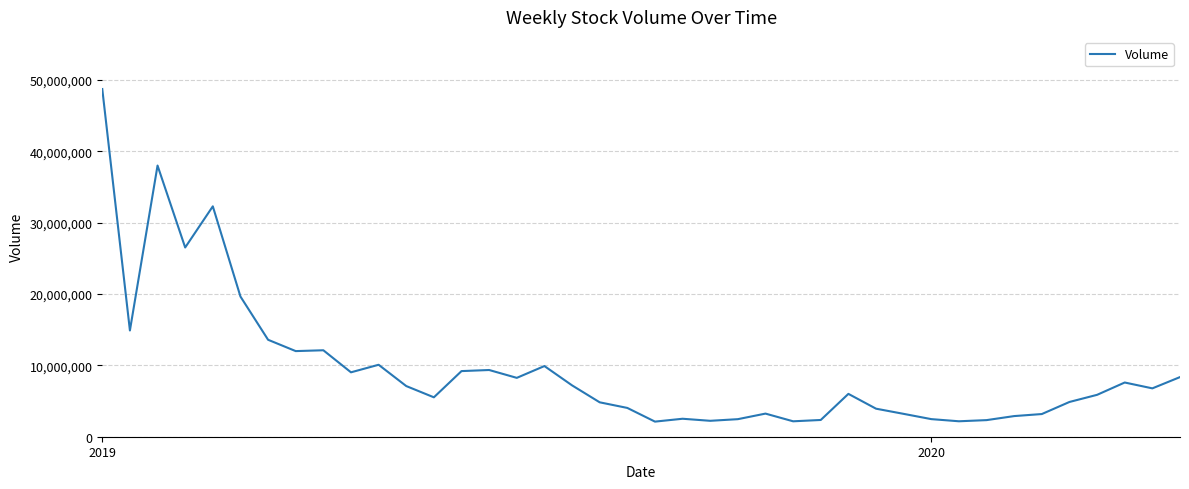

Does the chart display data point markers on the line(s)?

No